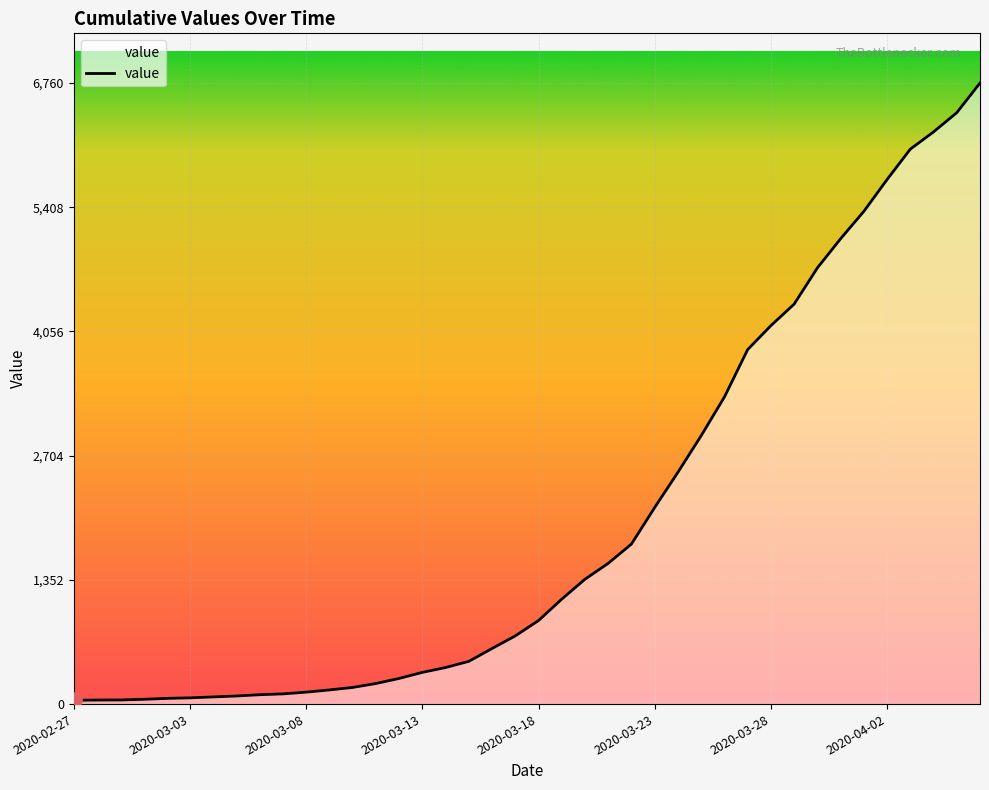

What is the maximum value shown in the chart?

6760